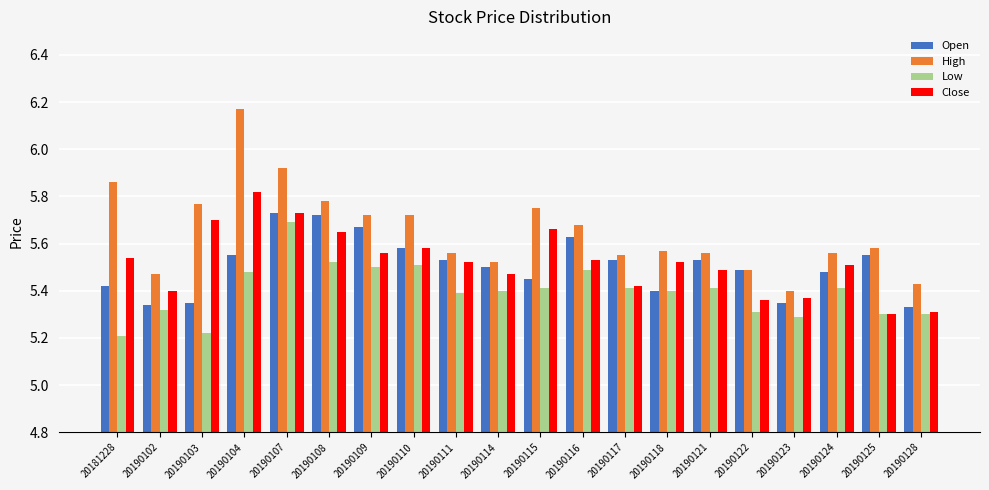

What is the sum of the Low values at 20190115 and 20190104?

10.9